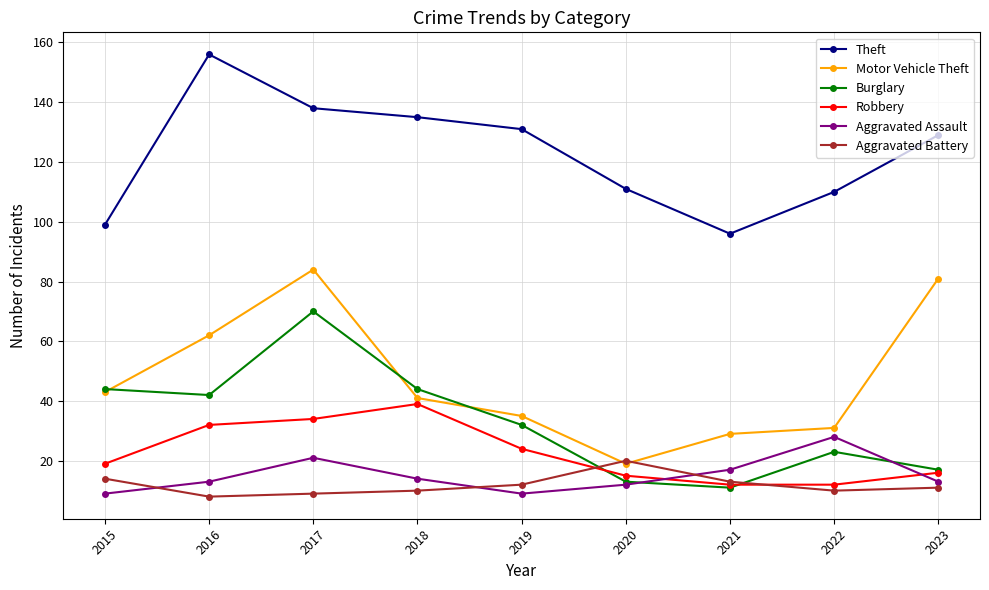

What is the smallest value displayed?

8